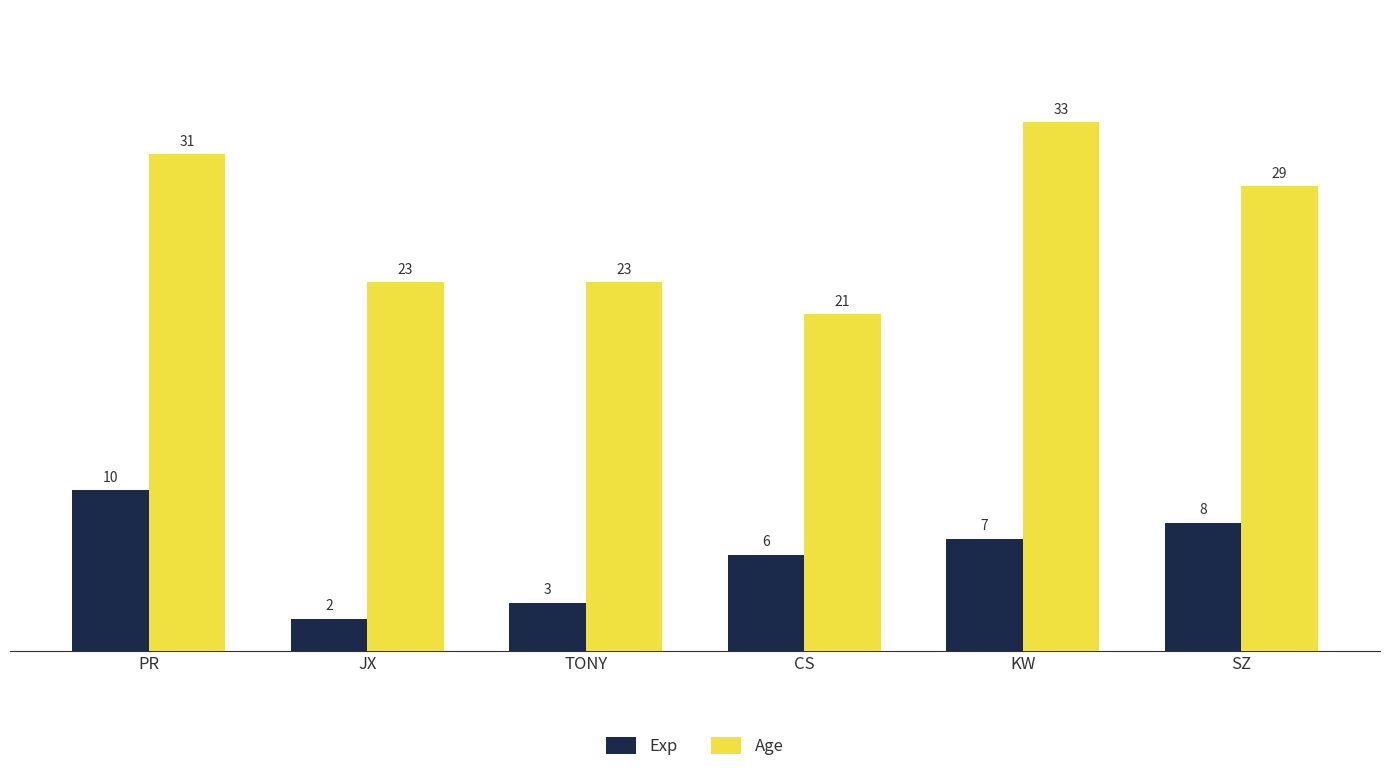

What is the value of the Age bar at the 1st from the left?

31